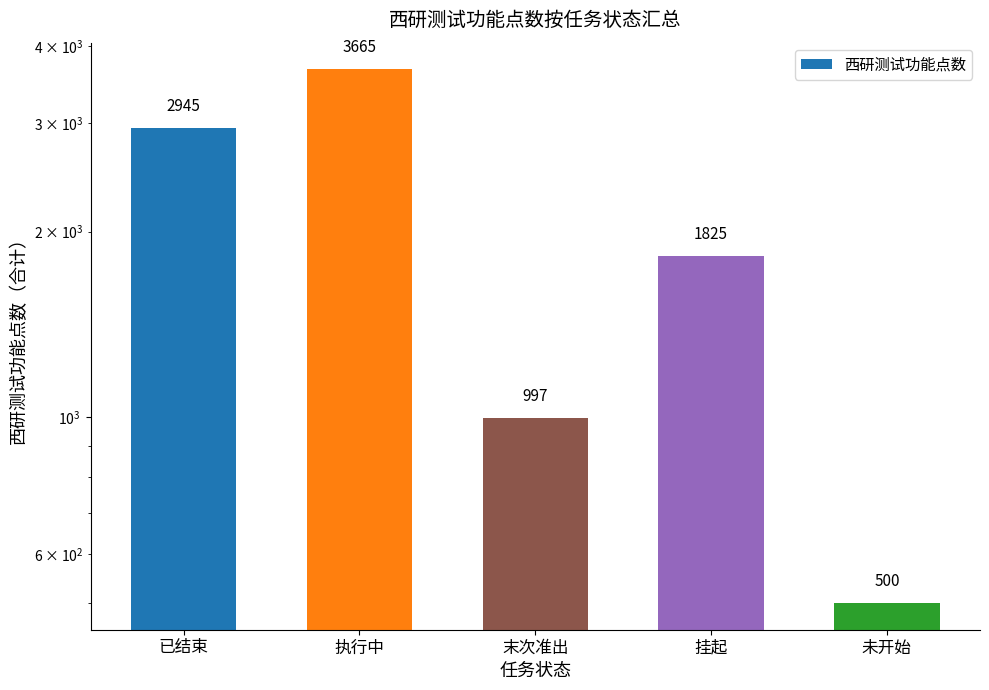

Reading left to right, list all the values displayed in this chart.

已结束=2945	执行中=3665	末次准出=997	挂起=1825	未开始=500